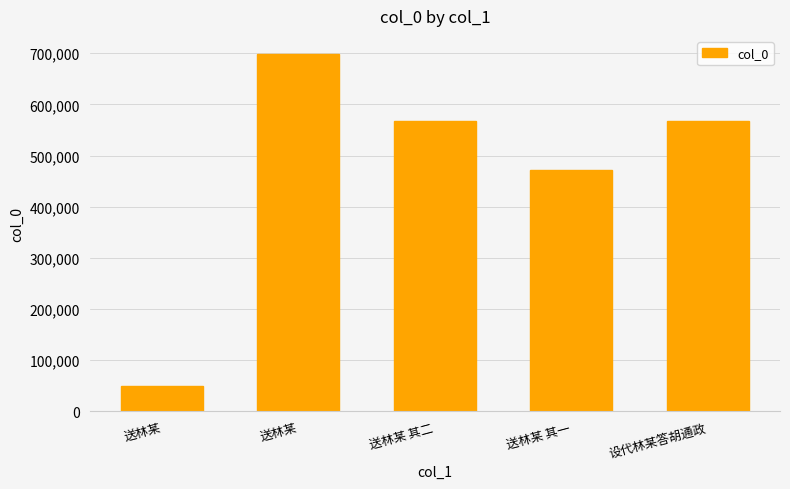

List the labels in order of value, largest first.

送林某, 设代林某答胡通政, 送林某 其二, 送林某 其一, 送林某